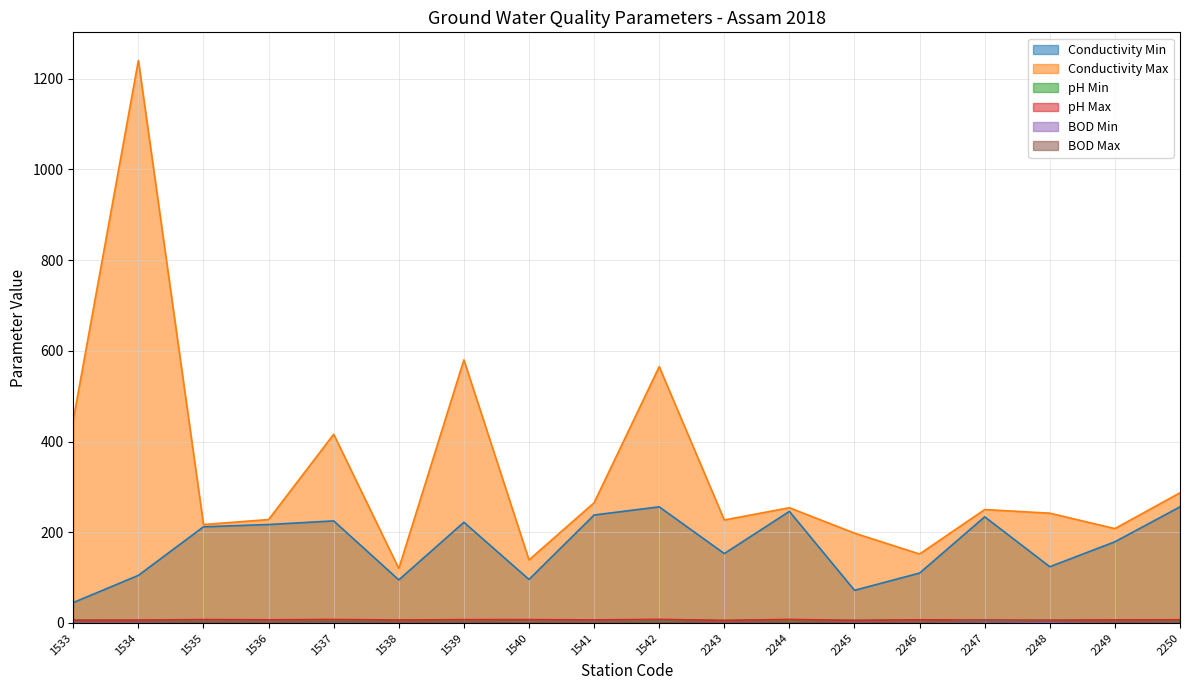

True or false: pH Max and BOD Max cross at least once.

False